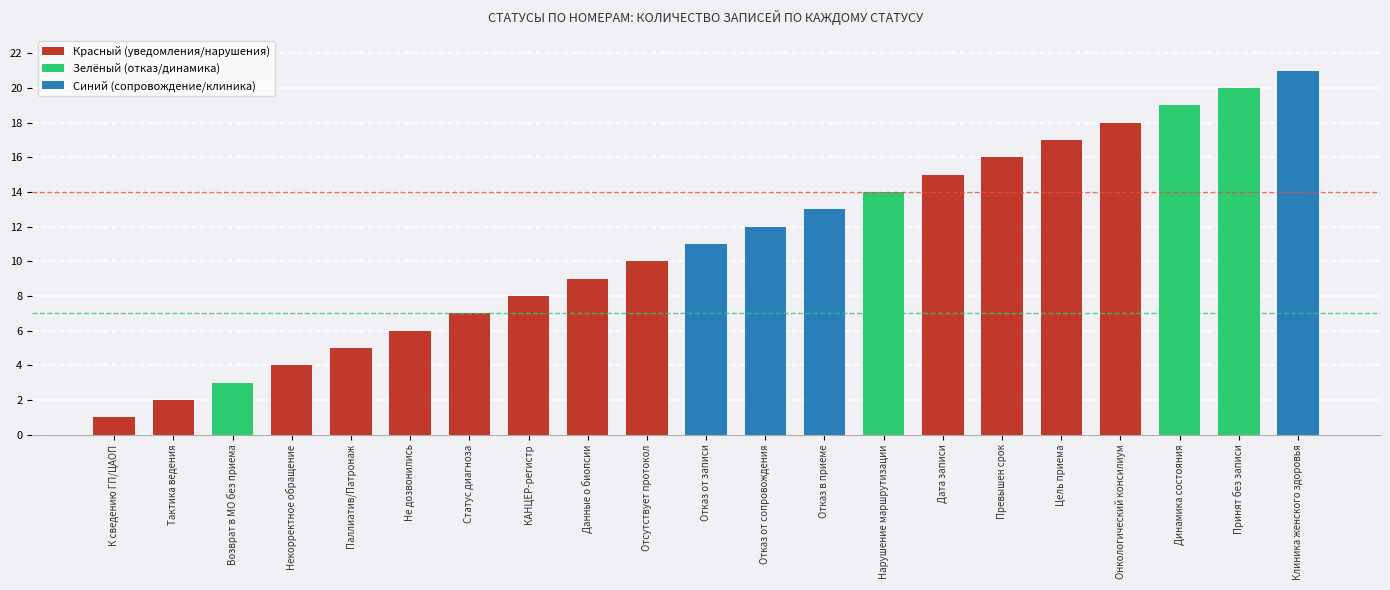

Reading left to right, what are all the values shown in this chart?

1	2	3	4	5	6	7	8	9	10	11	12	13	14	15	16	17	18	19	20	21